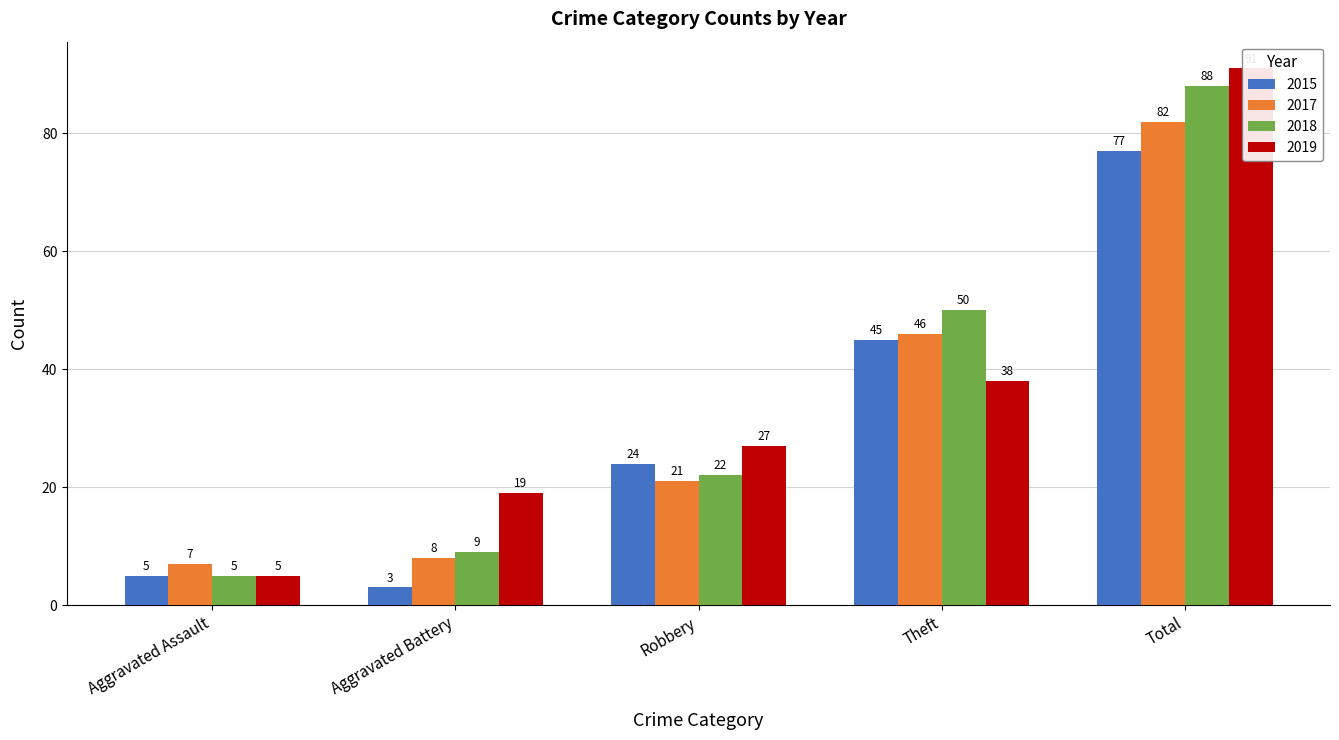

How many values in the 2015 series exceed 24?

2